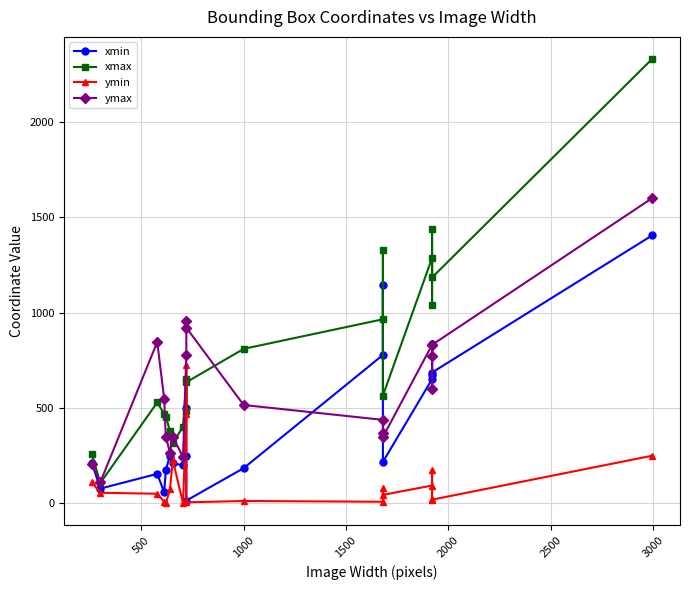

How many intersections are there between ymin and xmax?

2